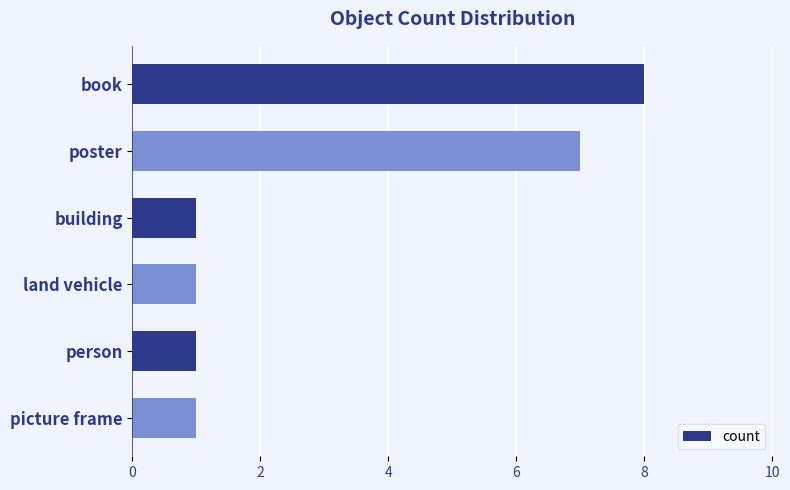

What is the label of the 1st bar from the bottom?

picture frame